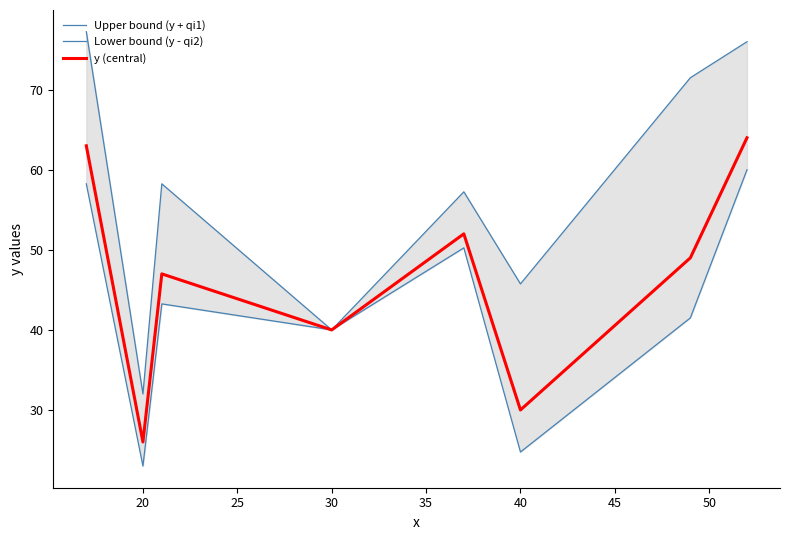

List the series in order of their peak value, lowest first.

Lower bound (y - qi2), y (central), Upper bound (y + qi1)